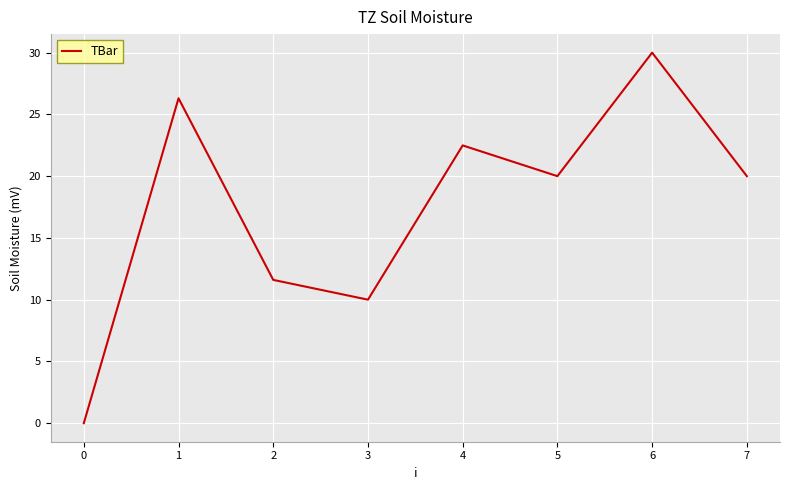

What is the average value?

17.5